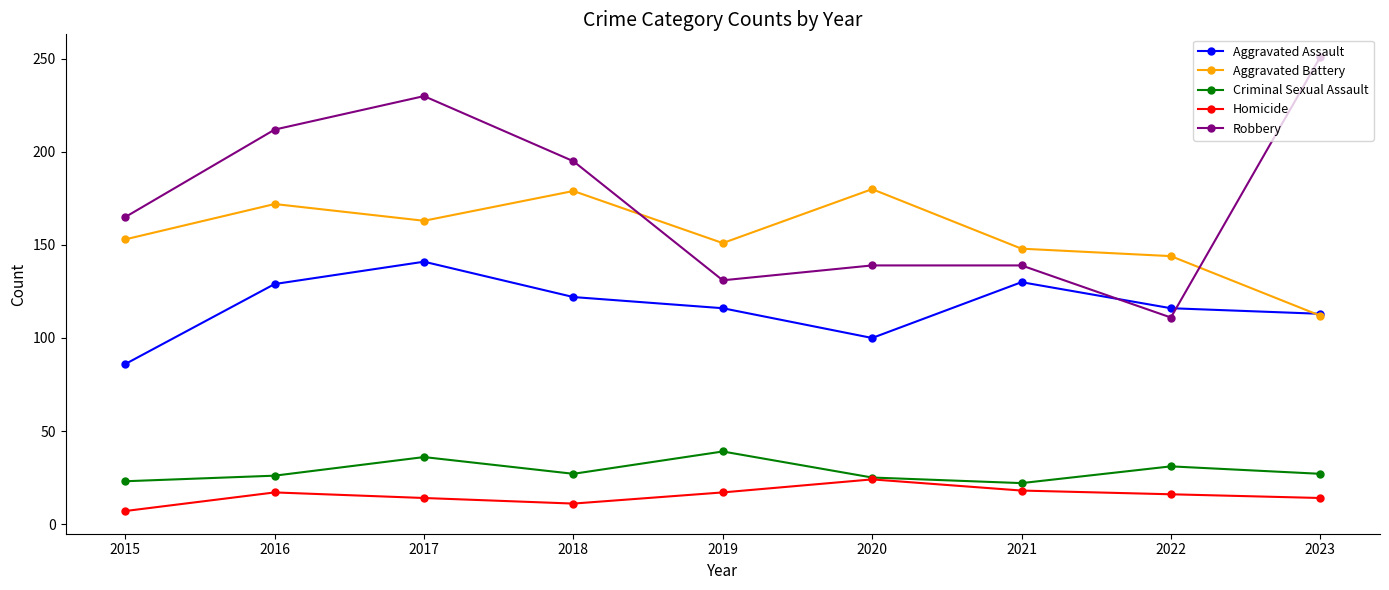

What is the total value across all series at 2015?

434